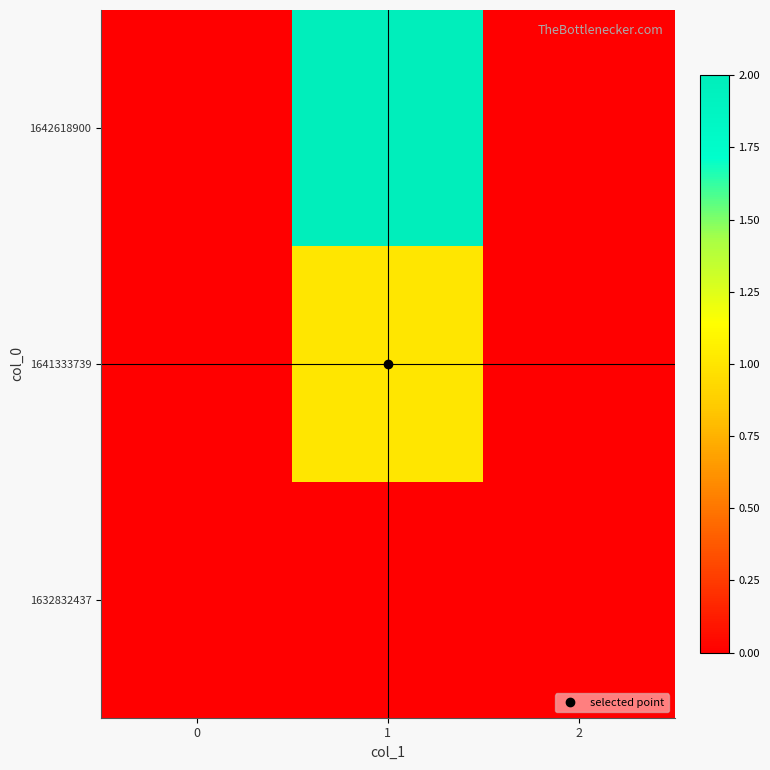

Reading left to right, what are all the values shown in this chart?

1632832437: 0=0	1=0	2=0
1641333739: 0=0	1=1	2=0
1642618900: 0=0	1=2	2=0